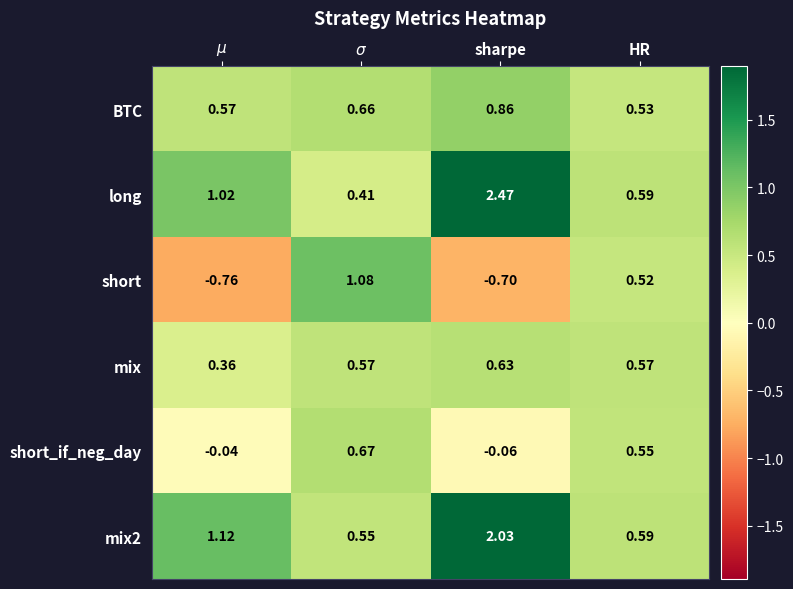

At which category is the sum across all series the highest?

sharpe